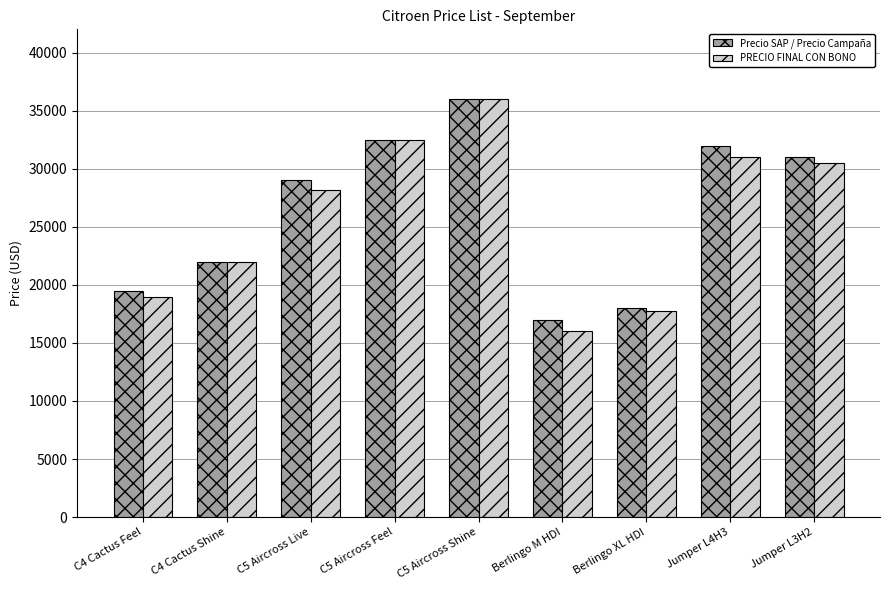

Where is Precio SAP / Precio Campaña nearest to the value 26490?

C5 Aircross Live